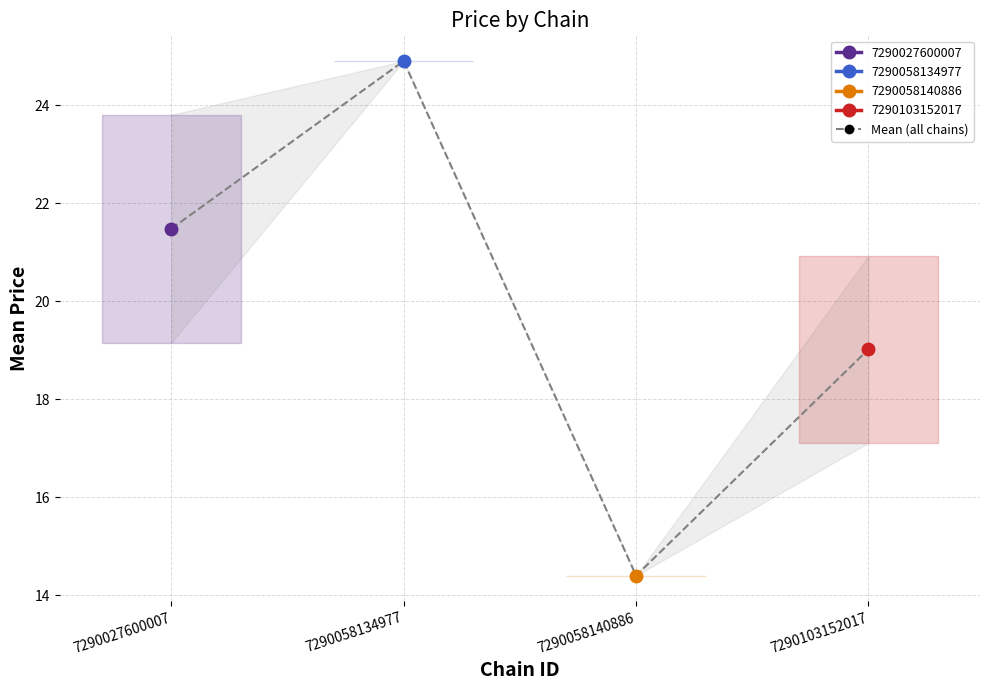

List the labels in order of value, largest first.

7290058134977, 7290027600007, 7290103152017, 7290058140886